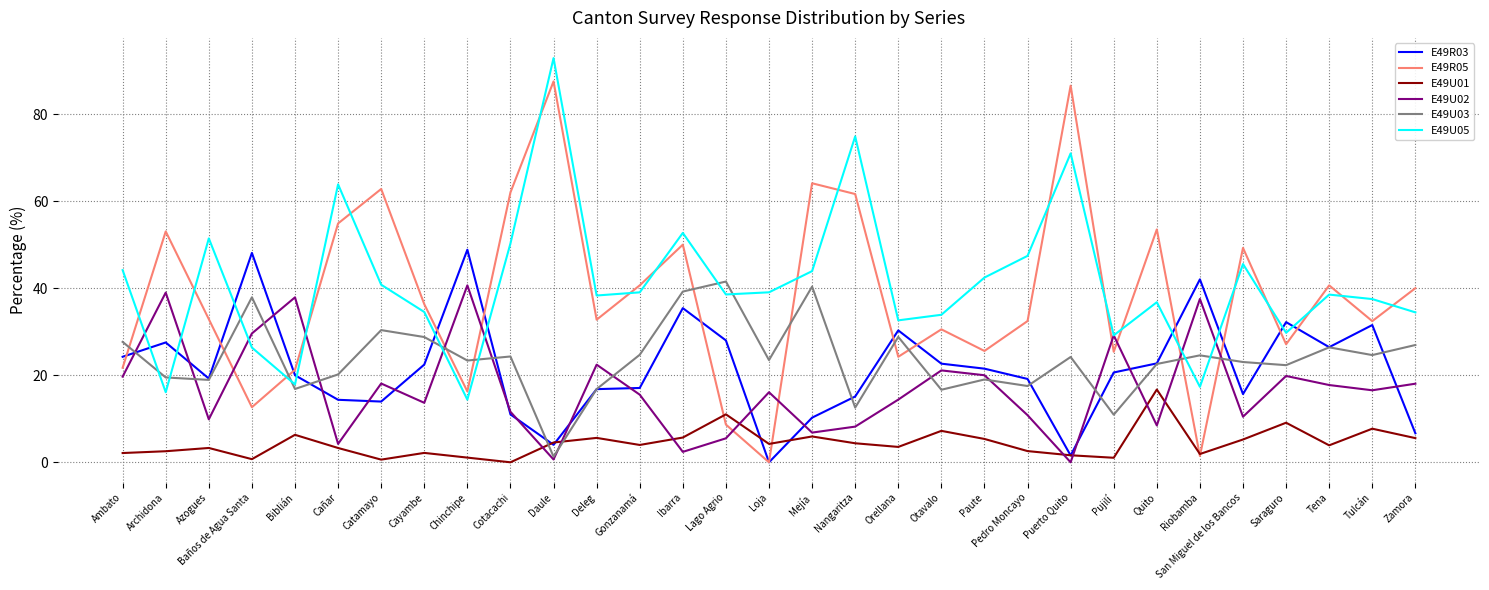

What is the approximate value of E49U05 at Azogues?

51.4